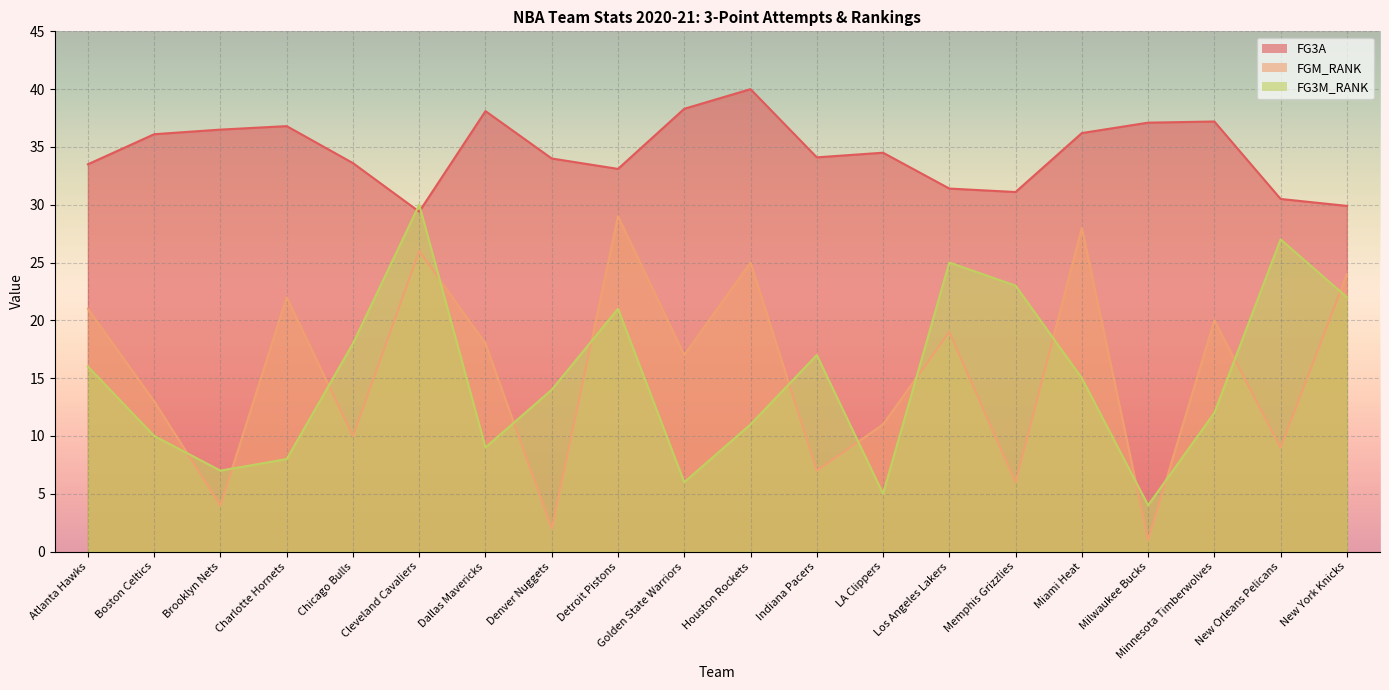

At how many categories does at least one series exceed 14?

20